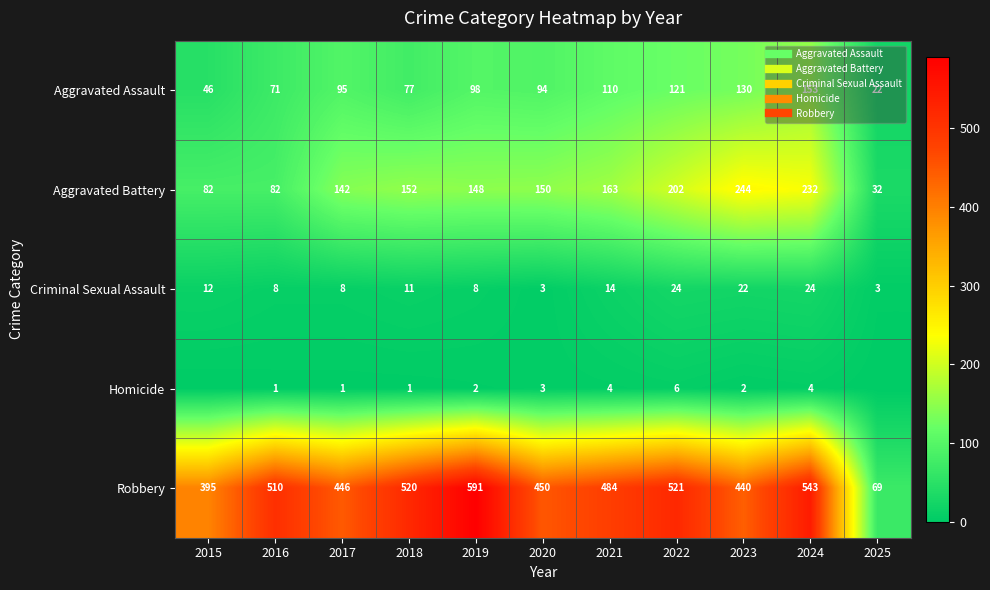

How many data points in Criminal Sexual Assault are above 11?

5